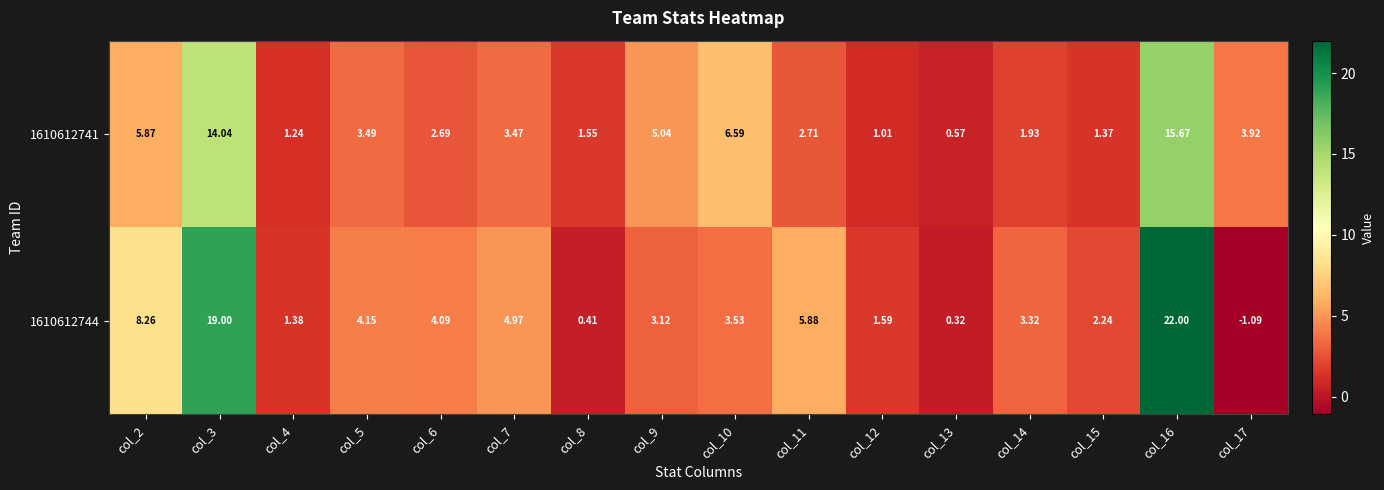

How many values in the 1610612741 series are below 3?

8